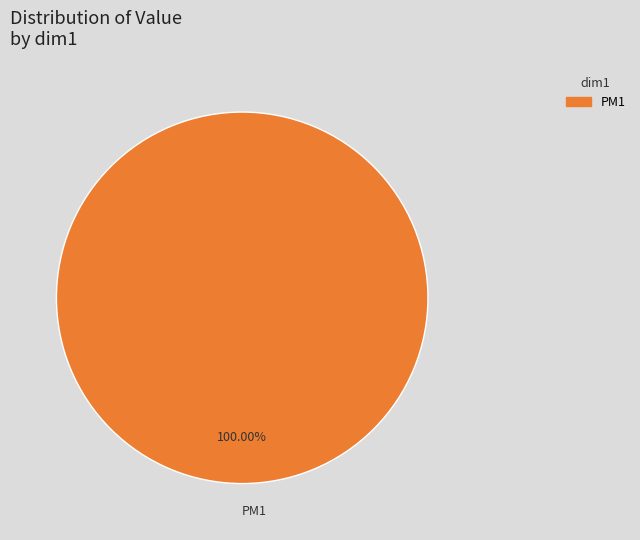

Which slice represents more than half of the pie?

PM1